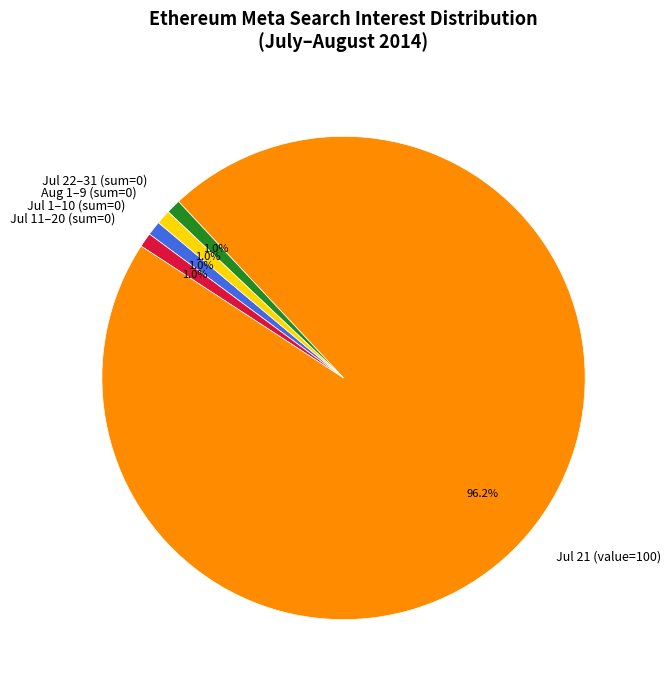

Does Jul 22–31 (sum=0) represent more than half of the total?

No